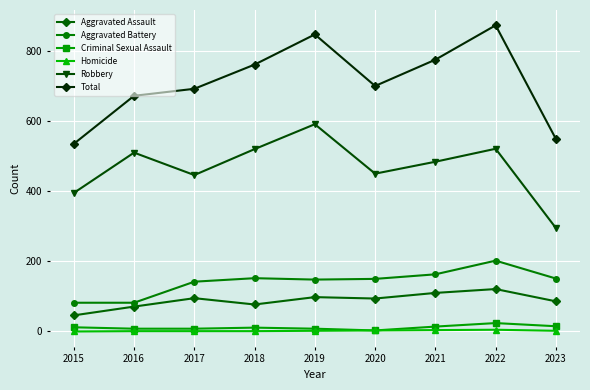

What is the lowest value of the Total series?

535